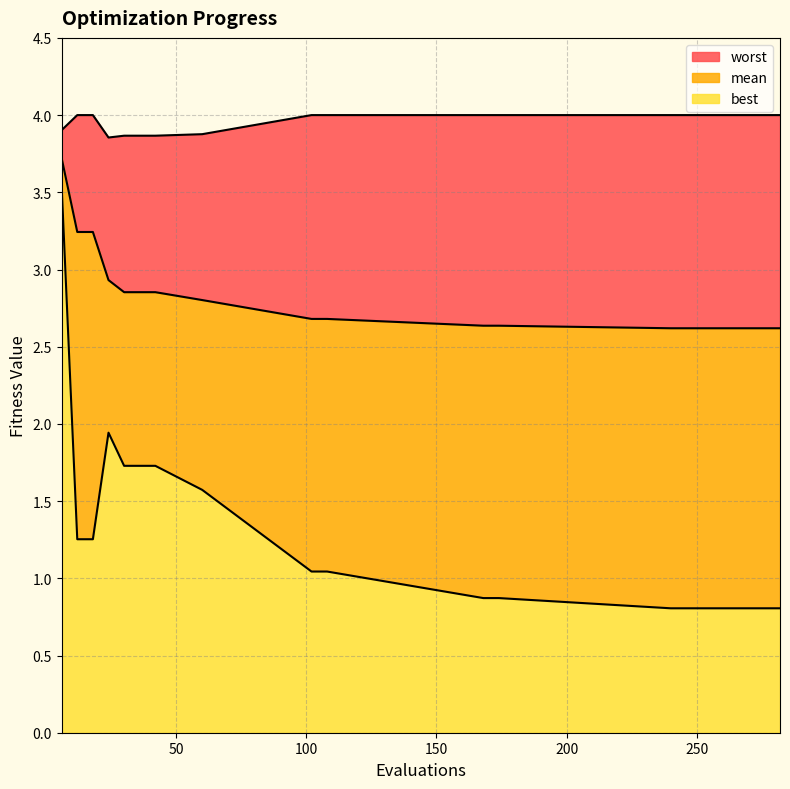

True or false: worst and mean intersect in this chart.

False